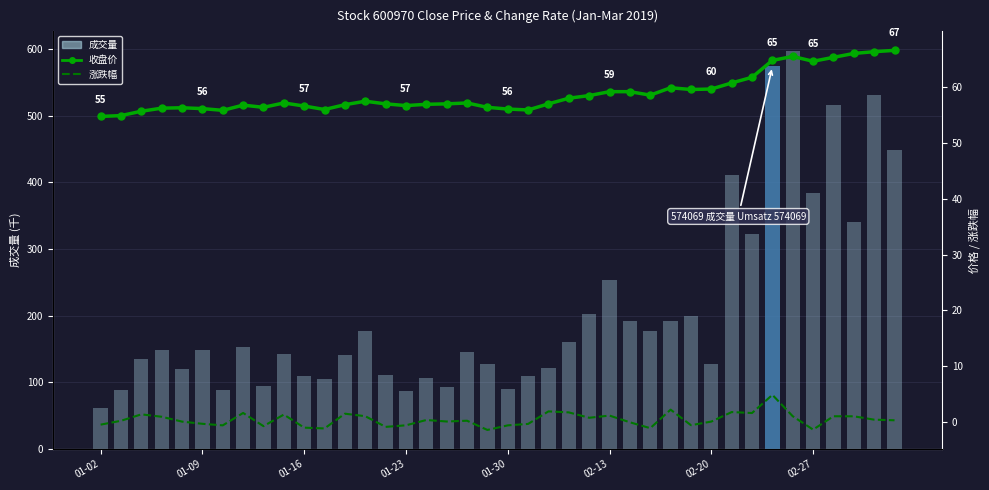

The 涨跌幅 series shows -0.8 at 14. True or false?

True